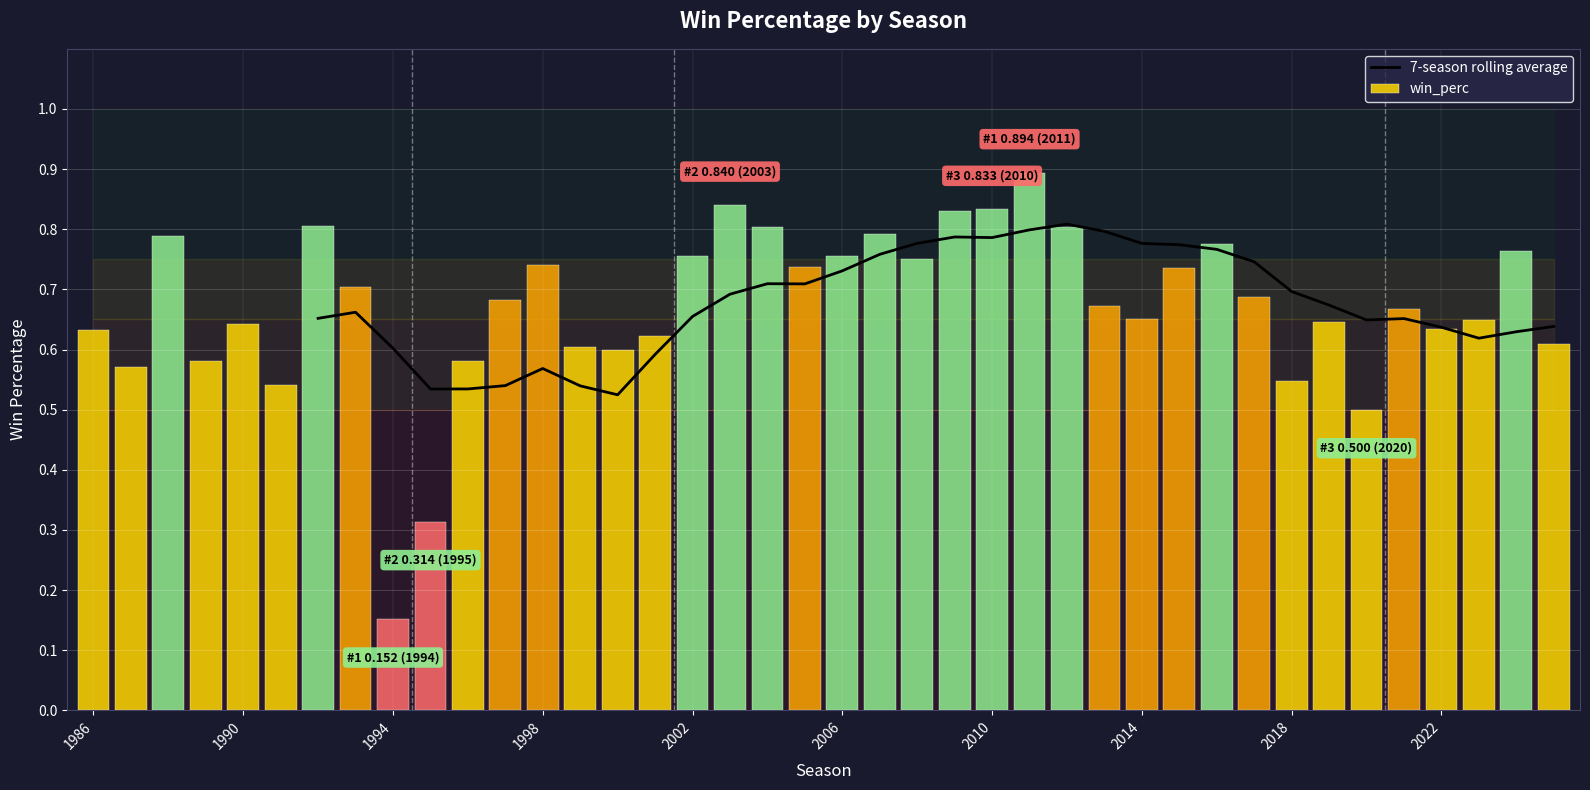

Is it true that the value at 23 is 1.0?

False